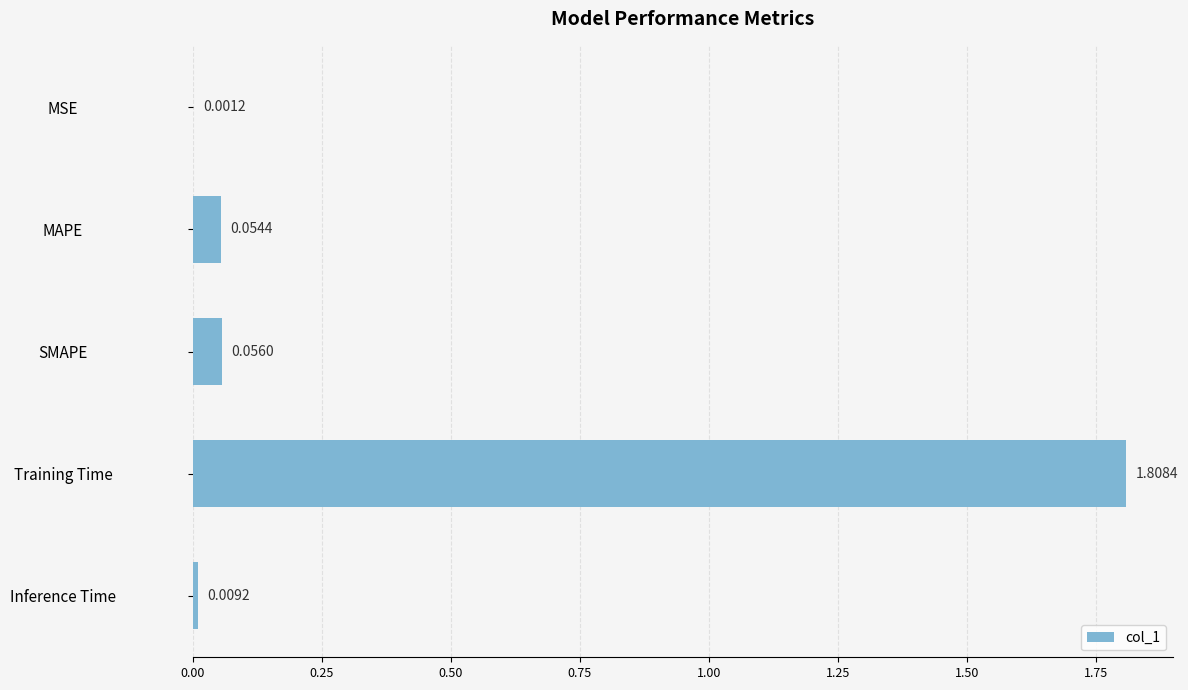

What is the change in value from MSE to MAPE?

+0.1